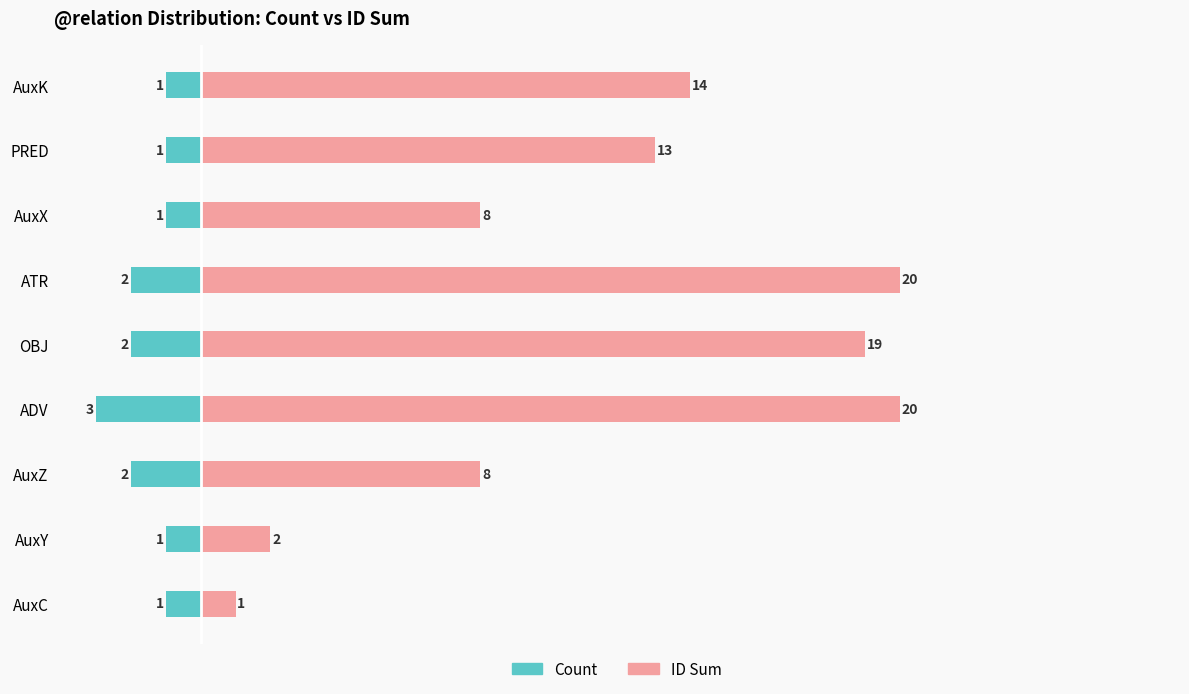

True or false: Count has a value of -1 at AuxK.

True